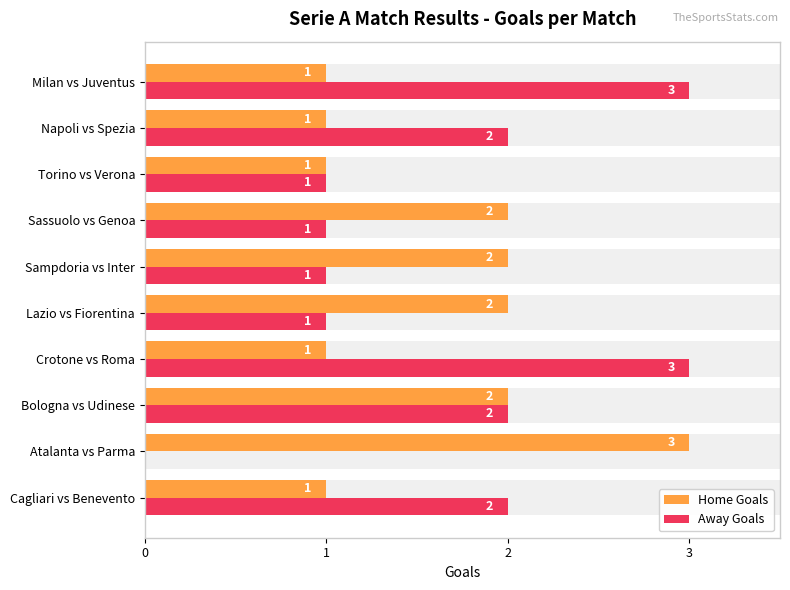

How many bars are there in each group?

2